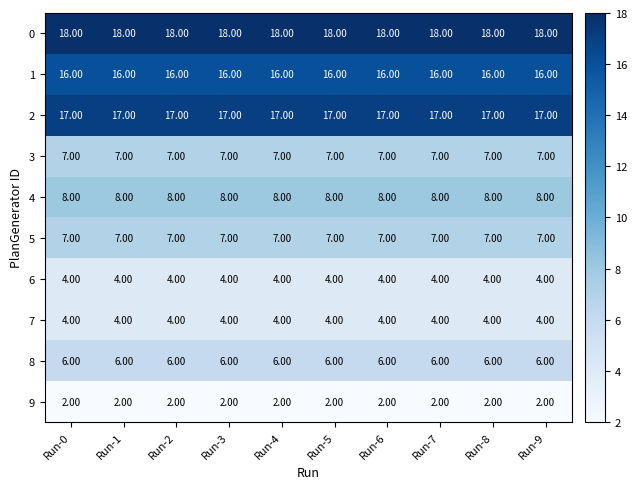

How many distinct data groups are displayed?

10